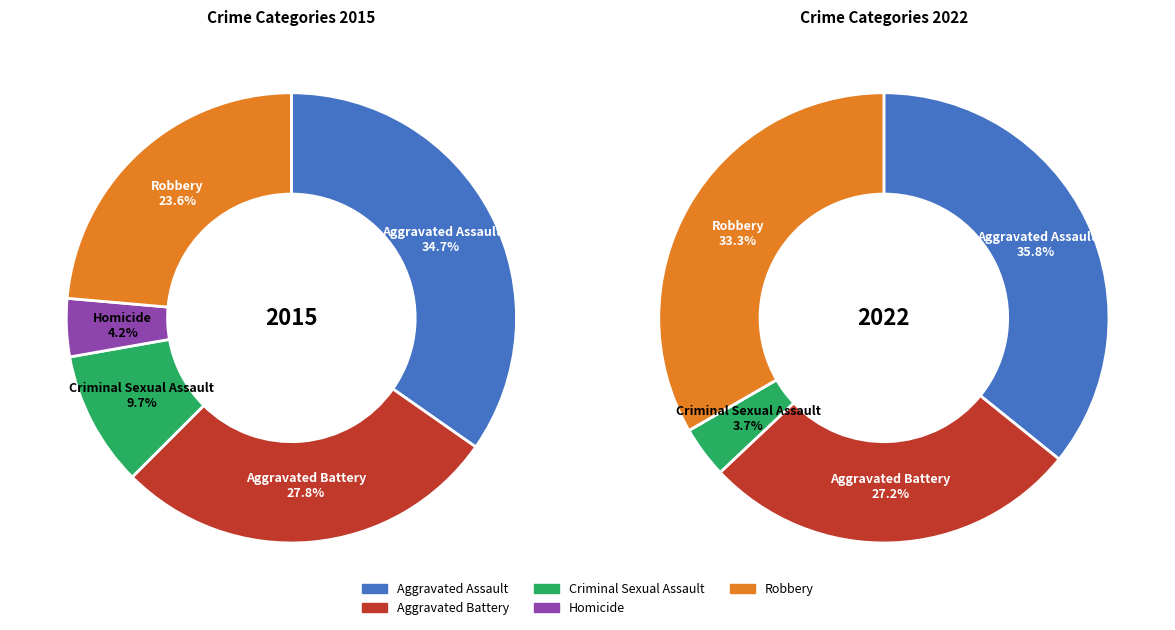

How many segments does this pie chart have?

5